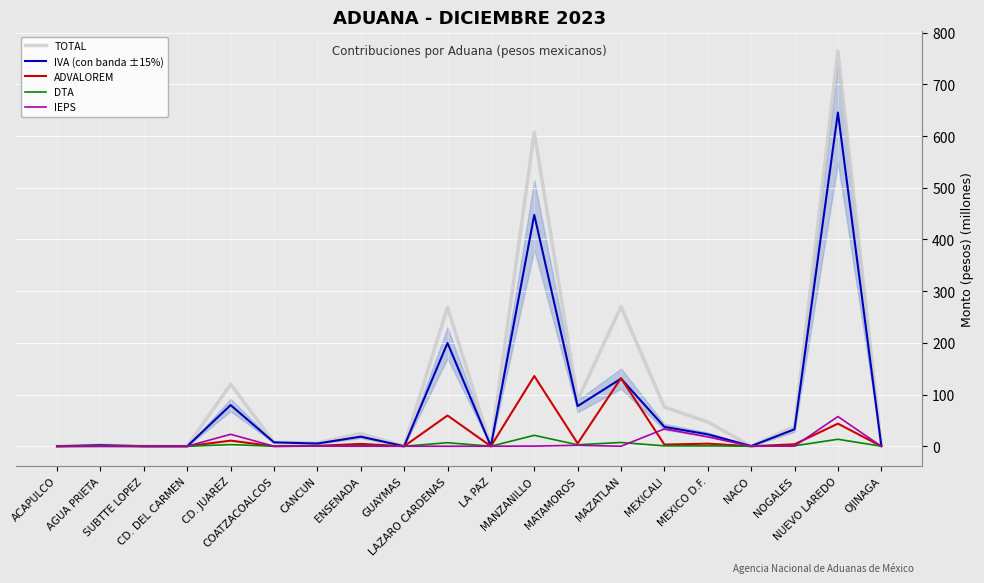

At which category does ADVALOREM reach its first local valley?

SUBTTE LOPEZ